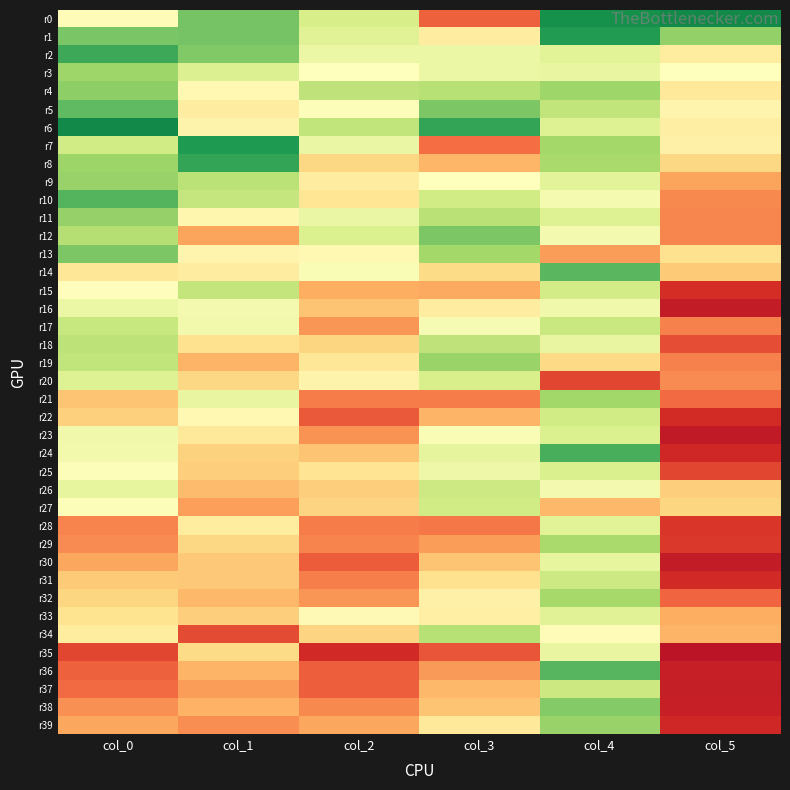

Which series has the largest range (max minus min)?

r24